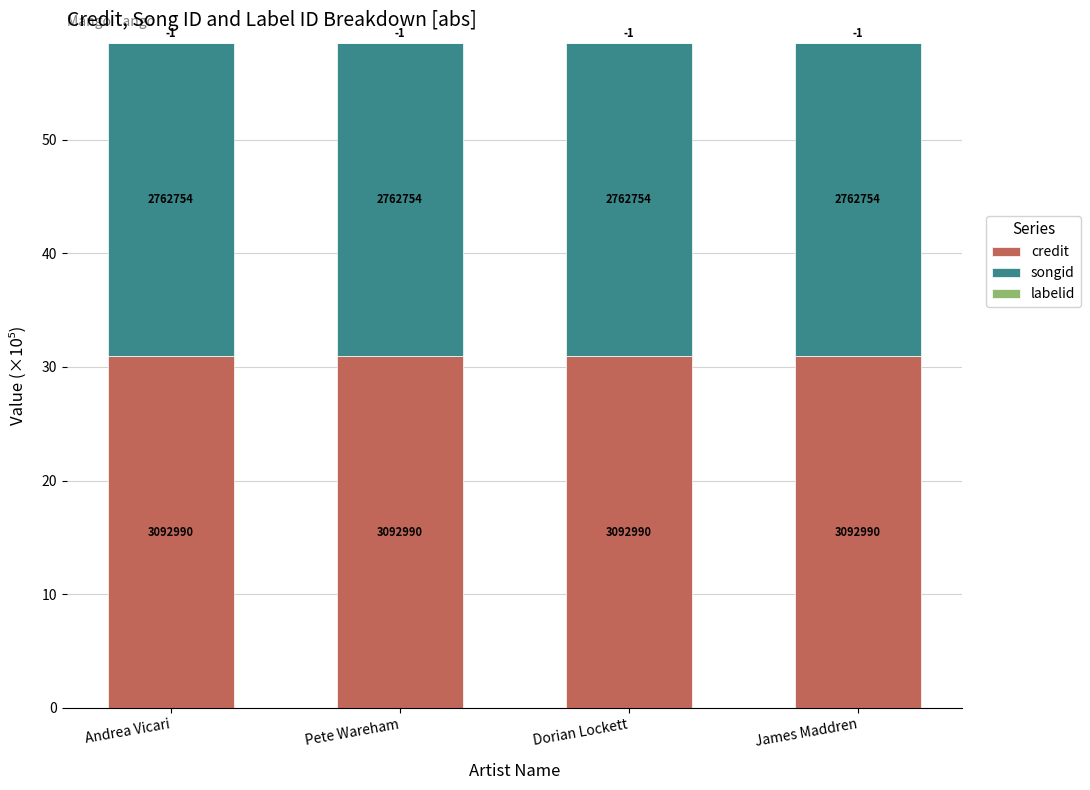

Are the bars horizontal?

No